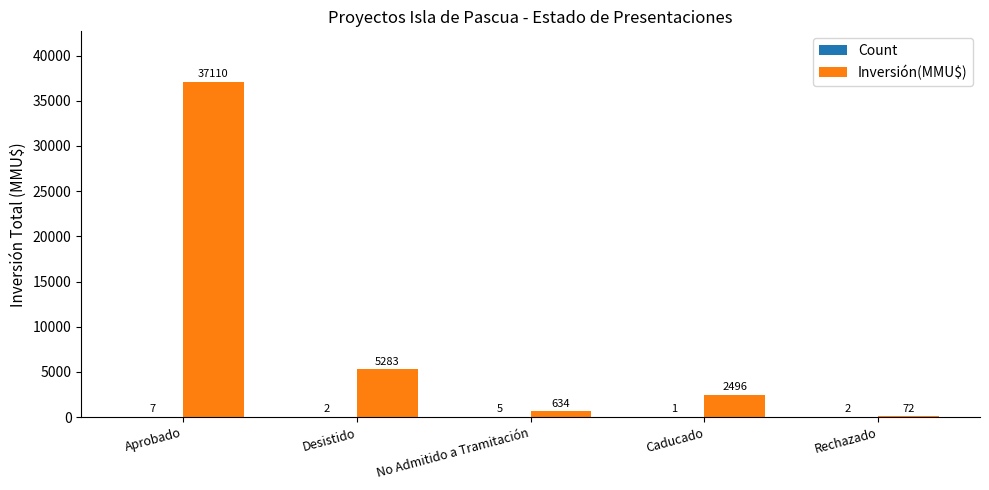

The value of Inversión(MMU$) at Desistido is 5283. True or false?

True